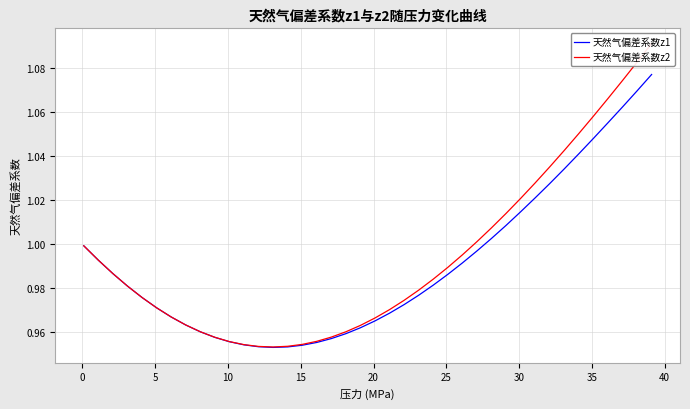

What is the minimum value shown in the chart?

1.0